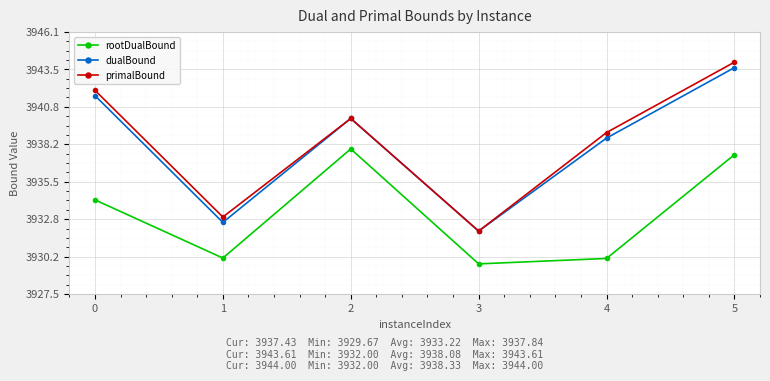

Which series changed the most between 1 and 5?

primalBound